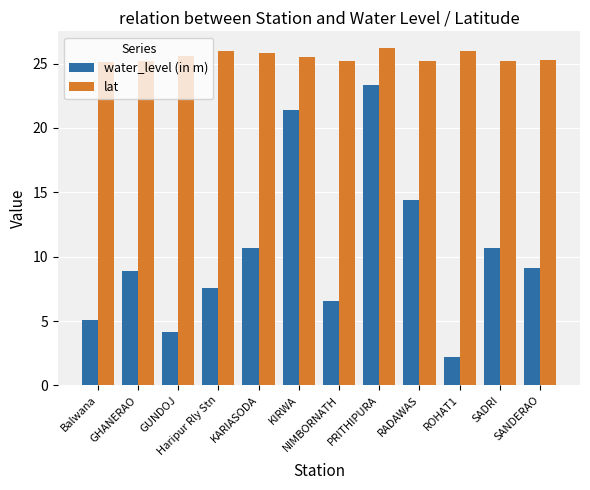

Which category has the lowest value in the water_level (in m) series?

ROHAT1